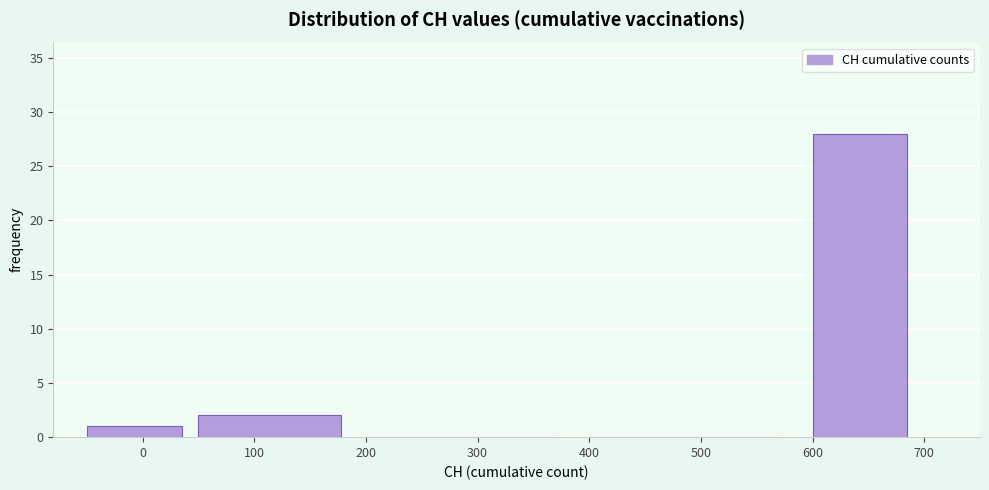

What is the height of the bar covering 600 to 700 on the x-axis? The values are not printed on the chart, so give them approximately, as read against the axis.

28